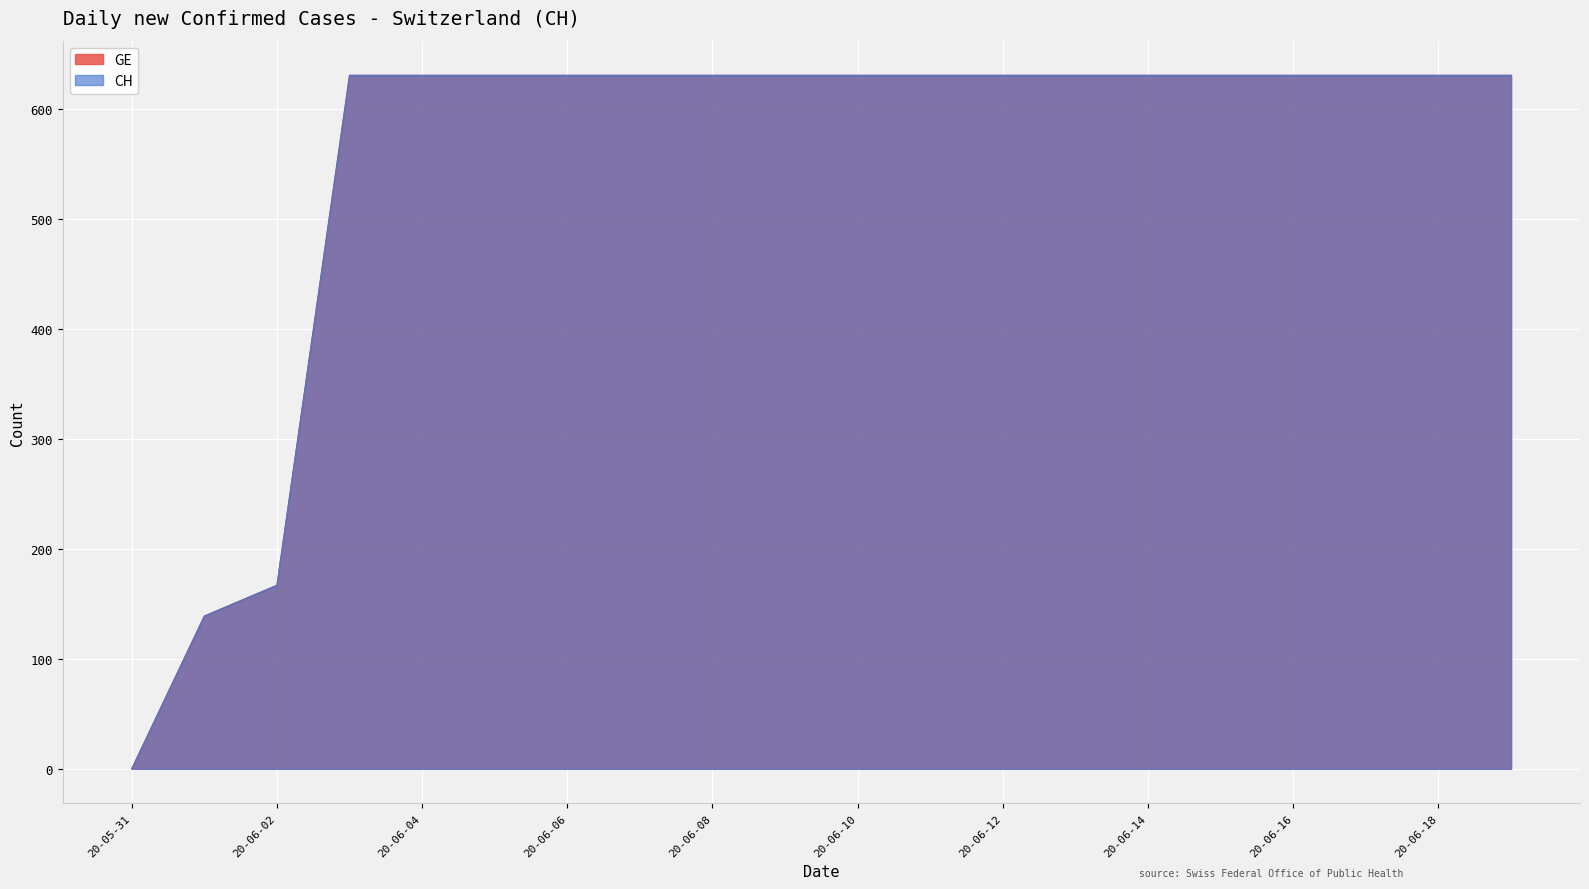

Which series has the largest total across all categories?

GE